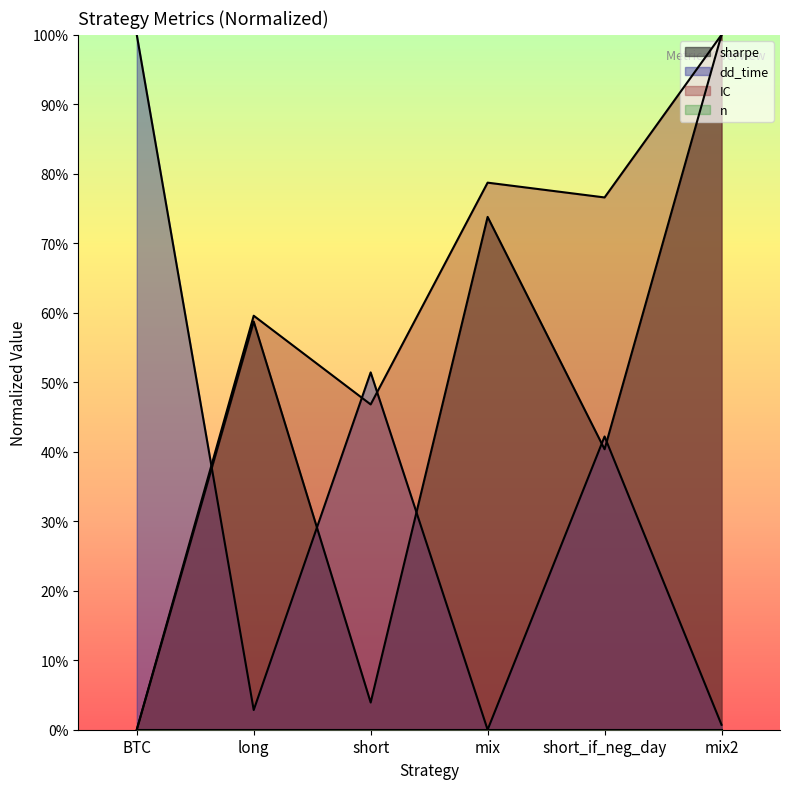

Which label corresponds to the smallest value in the chart?

BTC